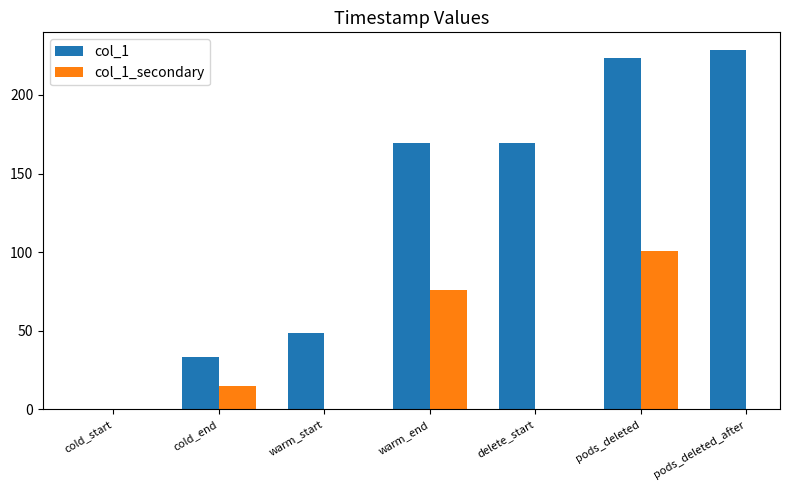

What is the difference between the values at pods_deleted_after and pods_deleted?

5.0